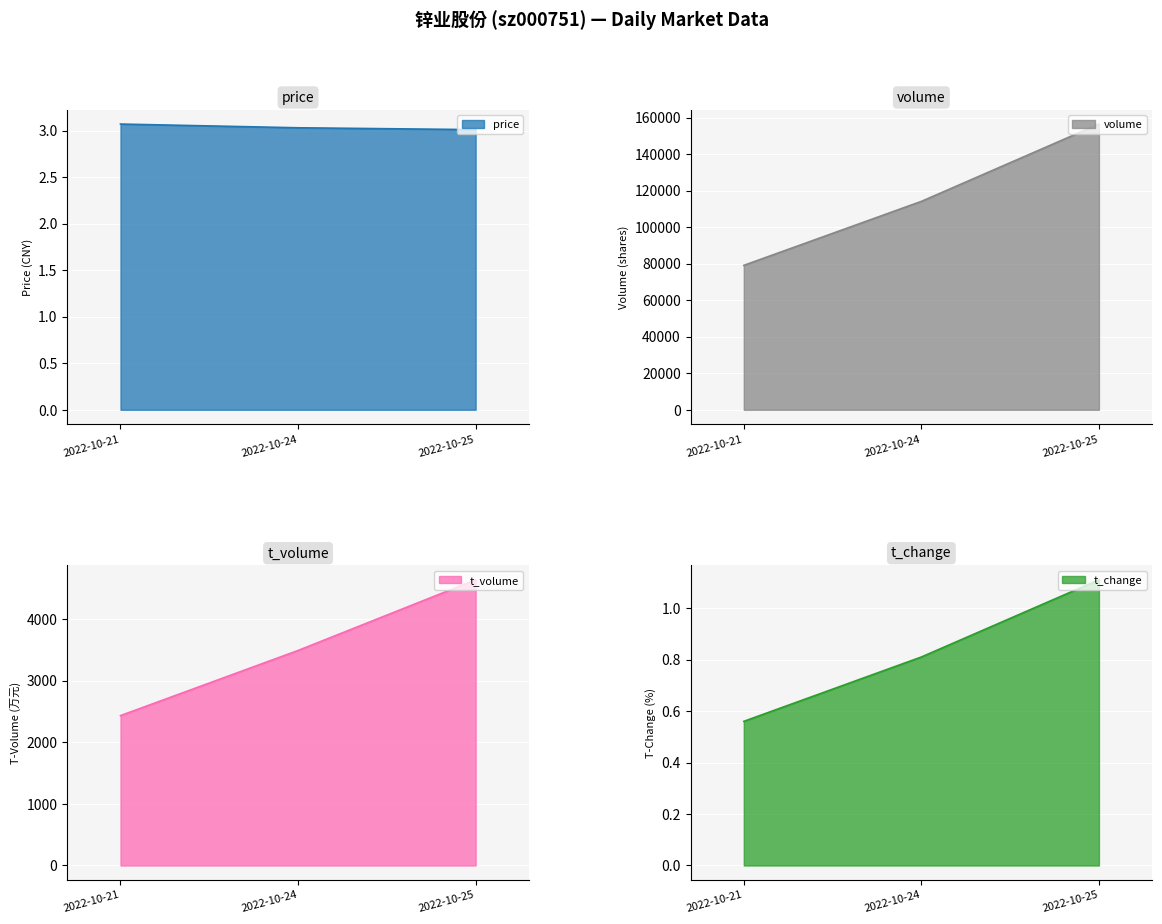

How many data points does each series have?

3